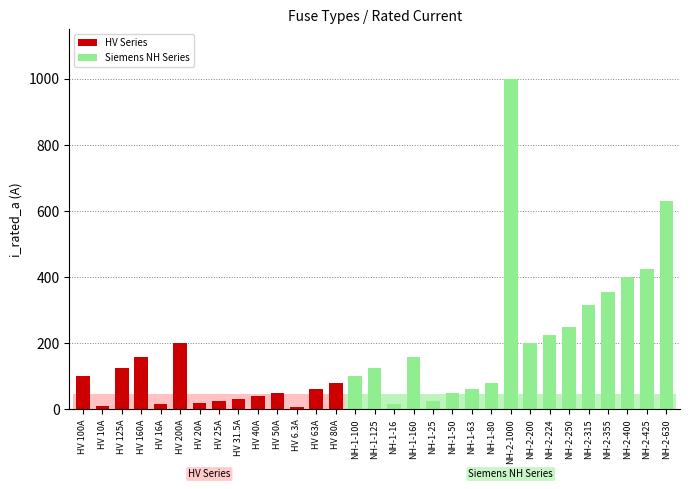

How many data points does each series have?

31